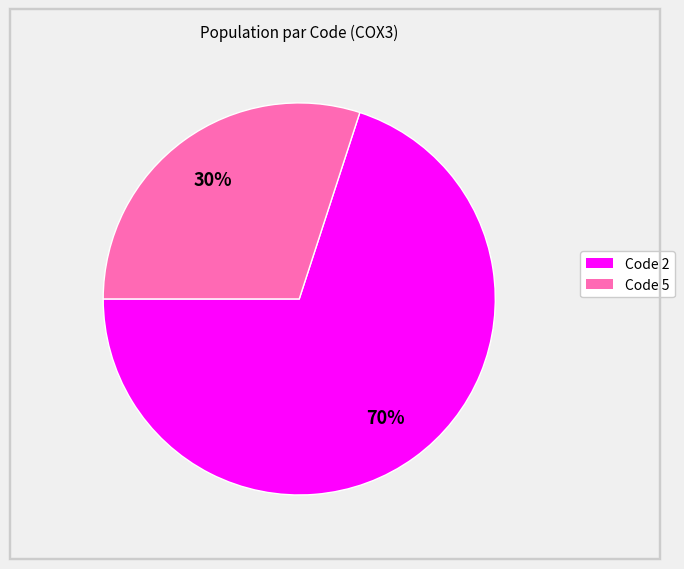

How many segments does this pie chart have?

2